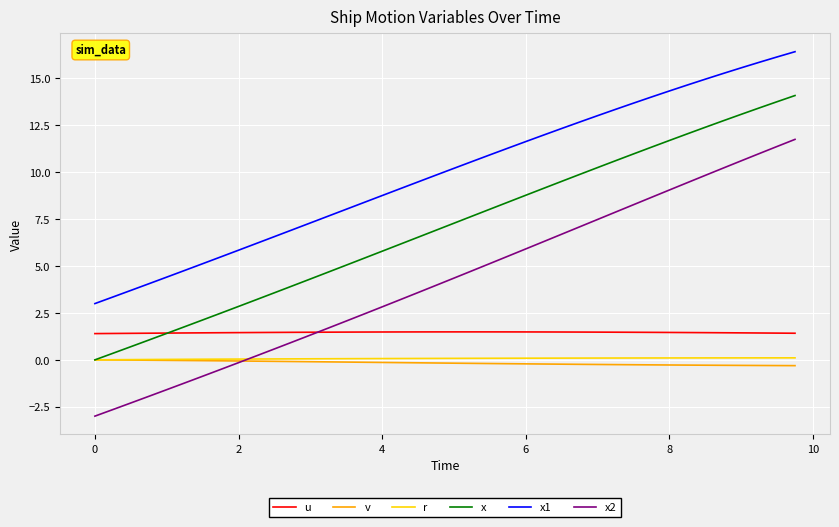

Which series has the largest total across all categories?

x1